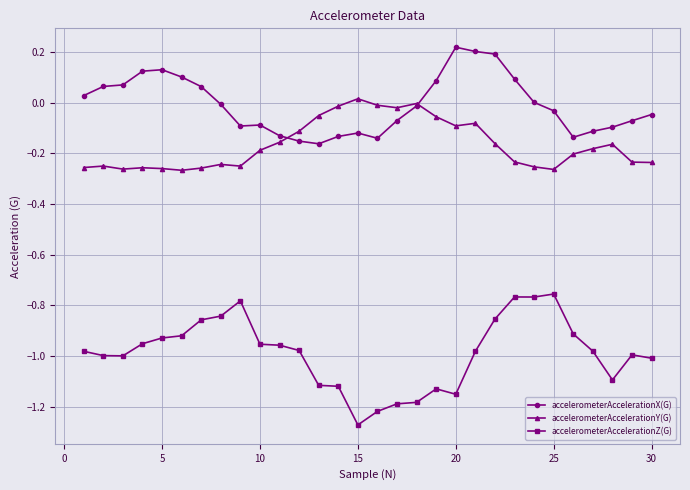

True or false: accelerometerAccelerationZ(G) and accelerometerAccelerationY(G) cross at least once.

False